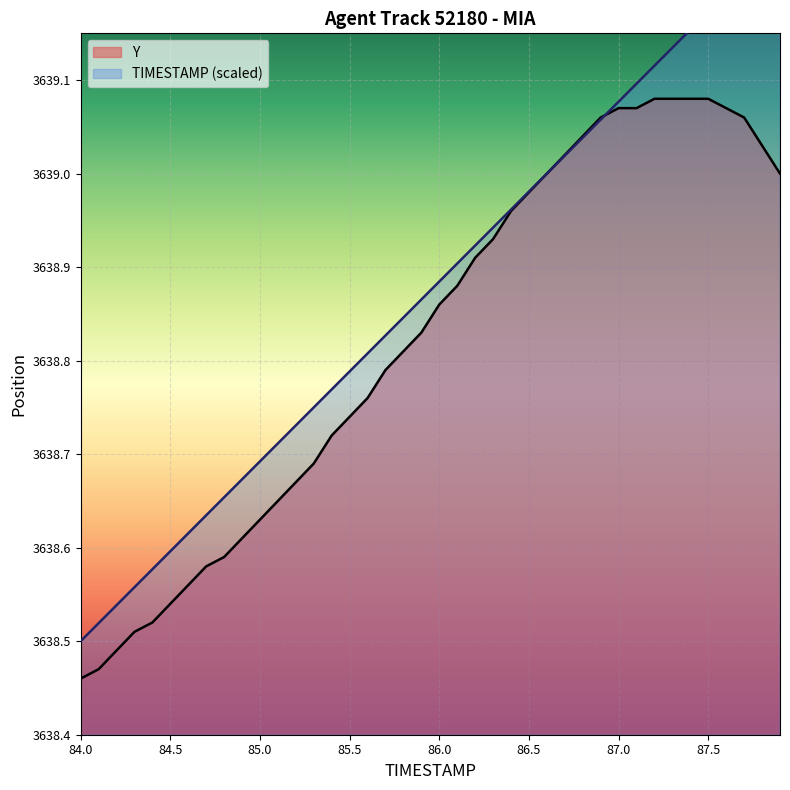

How many times do Y and TIMESTAMP cross each other?

1